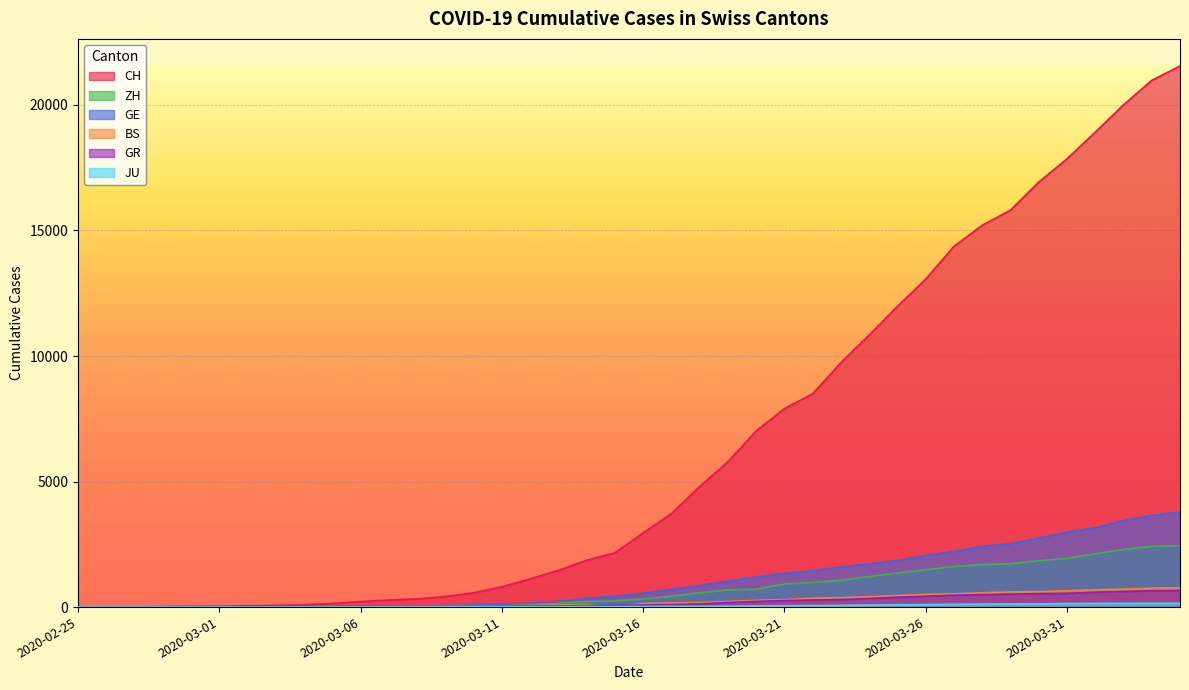

True or false: BS and GE intersect in this chart.

False